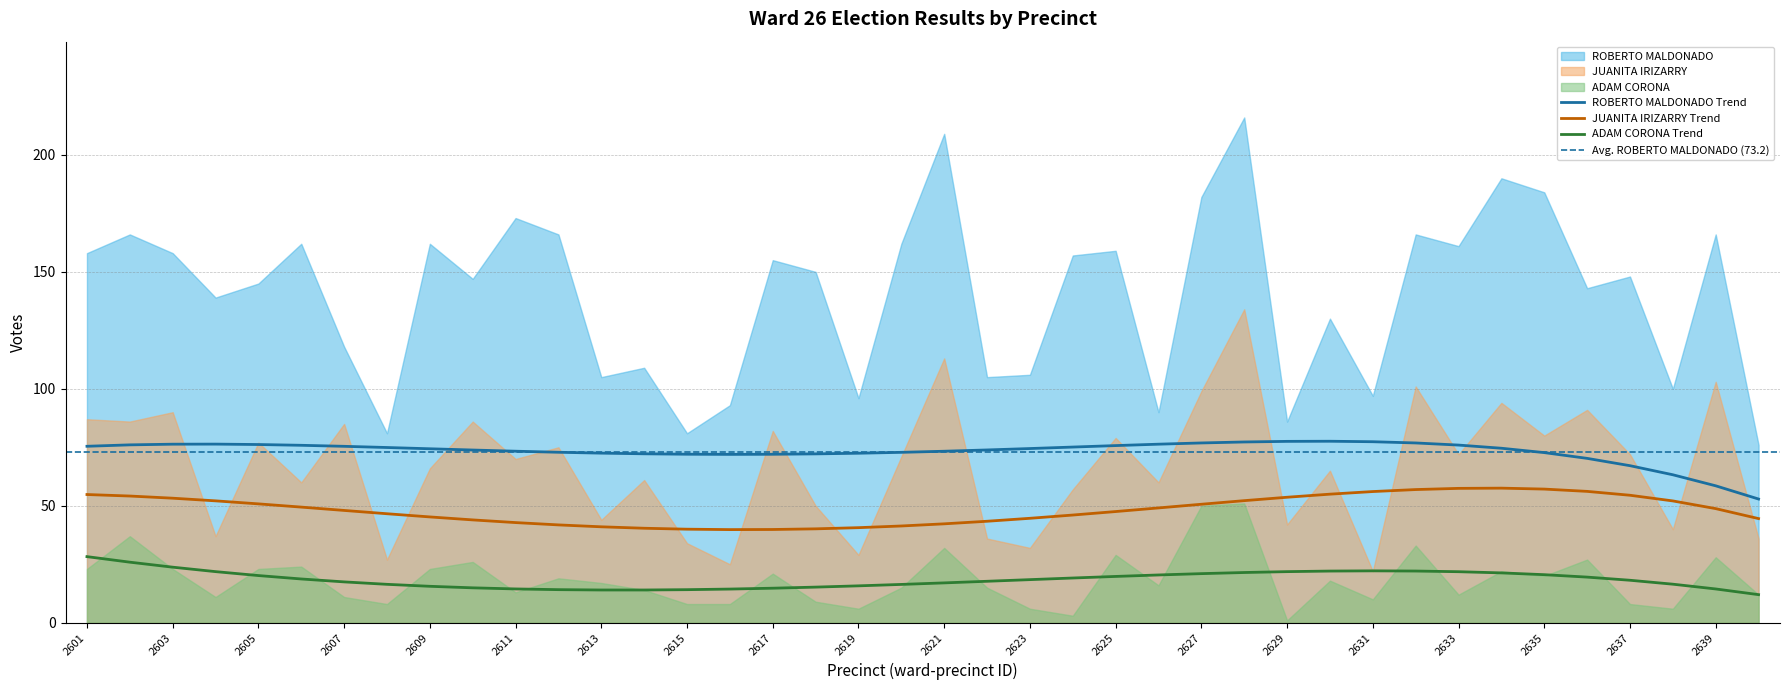

Which series has the largest total across all categories?

ROBERTO MALDONADO